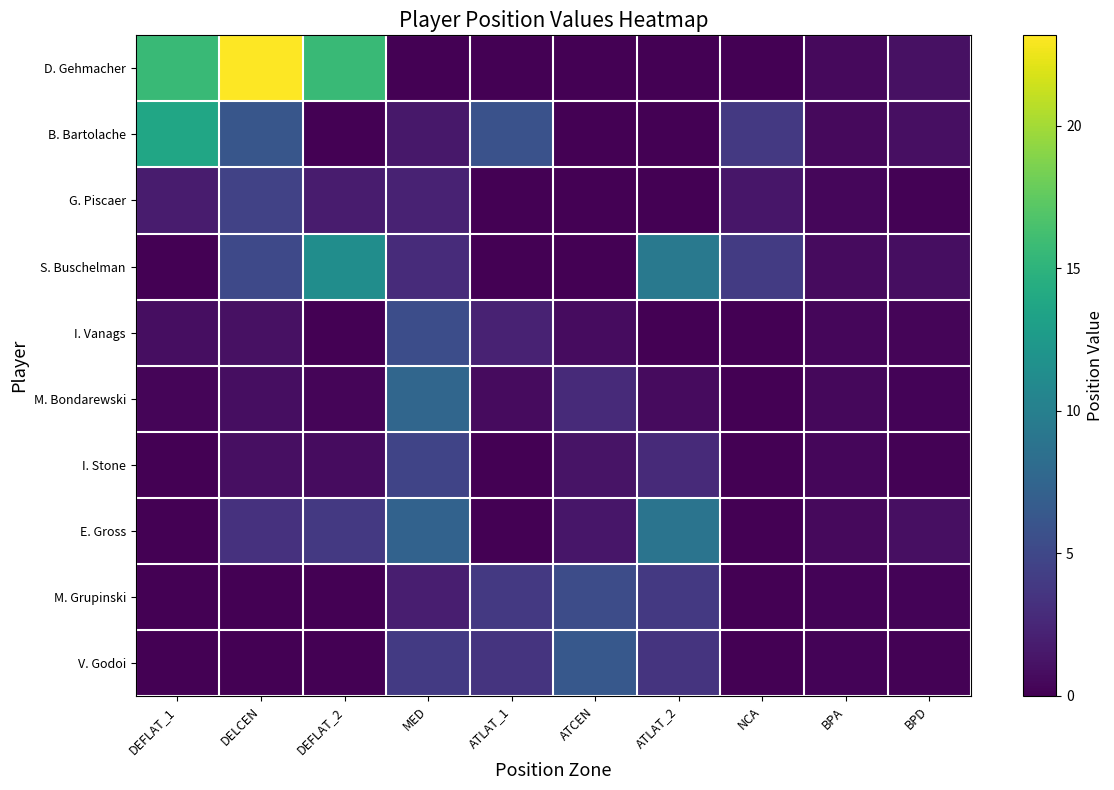

Reading left to right, what are all the values shown in this chart?

D. Gehmacher: DEFLAT_1=15.7	DELCEN=23.2	DEFLAT_2=15.7	MED=0.0	ATLAT_1=0.0	ATCEN=0.0	ATLAT_2=0.0	NCA=0.0	BPA=0.5	BPD=1.0
B. Bartolache: DEFLAT_1=13.7	DELCEN=6.2	DEFLAT_2=0.0	MED=1.5	ATLAT_1=5.8	ATCEN=0.0	ATLAT_2=0.0	NCA=3.9	BPA=0.6	BPD=1.0
G. Piscaer: DEFLAT_1=1.8	DELCEN=4.5	DEFLAT_2=1.8	MED=2.2	ATLAT_1=0.0	ATCEN=0.0	ATLAT_2=0.0	NCA=1.4	BPA=0.4	BPD=0.2
S. Buschelman: DEFLAT_1=0.0	DELCEN=5.1	DEFLAT_2=11.4	MED=2.8	ATLAT_1=0.0	ATCEN=0.0	ATLAT_2=9.4	NCA=4.0	BPA=0.7	BPD=0.9
I. Vanags: DEFLAT_1=0.9	DELCEN=1.1	DEFLAT_2=0.0	MED=5.4	ATLAT_1=2.2	ATCEN=0.7	ATLAT_2=0.0	NCA=0.0	BPA=0.4	BPD=0.3
M. Bondarewski: DEFLAT_1=0.3	DELCEN=0.8	DEFLAT_2=0.3	MED=7.7	ATLAT_1=0.7	ATCEN=2.7	ATLAT_2=0.7	NCA=0.0	BPA=0.5	BPD=0.2
I. Stone: DEFLAT_1=0.0	DELCEN=0.9	DEFLAT_2=0.8	MED=4.8	ATLAT_1=0.0	ATCEN=1.2	ATLAT_2=2.7	NCA=0.0	BPA=0.4	BPD=0.1
E. Gross: DEFLAT_1=0.0	DELCEN=3.3	DEFLAT_2=3.8	MED=7.3	ATLAT_1=0.0	ATCEN=1.4	ATLAT_2=8.9	NCA=0.0	BPA=0.6	BPD=0.9
M. Grupinski: DEFLAT_1=0.0	DELCEN=0.0	DEFLAT_2=0.0	MED=2.0	ATLAT_1=3.9	ATCEN=5.4	ATLAT_2=3.9	NCA=0.0	BPA=0.2	BPD=0.2
V. Godoi: DEFLAT_1=0.0	DELCEN=0.0	DEFLAT_2=0.0	MED=3.9	ATLAT_1=3.5	ATCEN=6.4	ATLAT_2=3.5	NCA=0.0	BPA=0.3	BPD=0.1